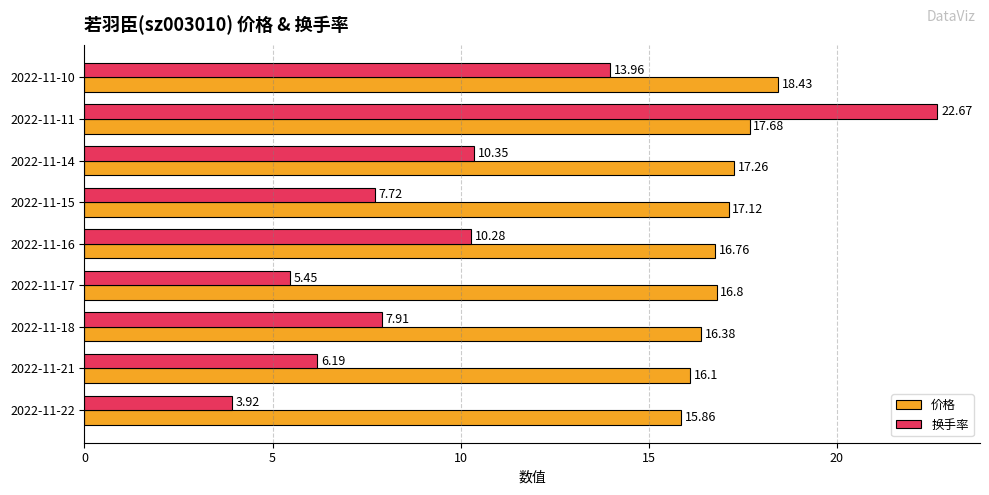

Which series has the largest range (max minus min)?

换手率